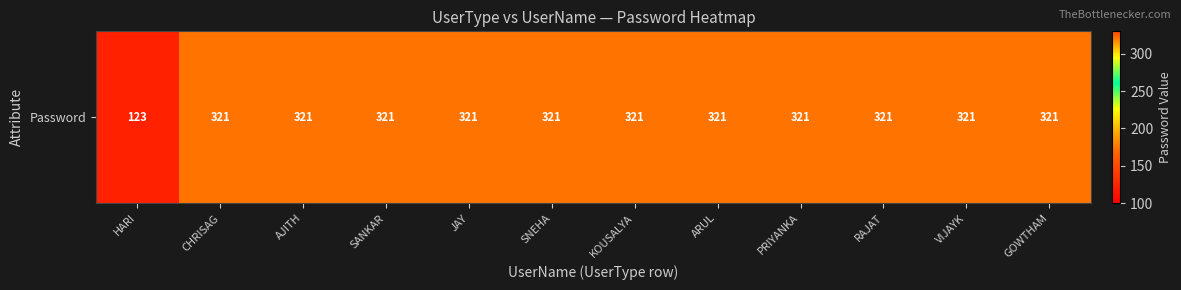

What is the smallest value displayed?

123